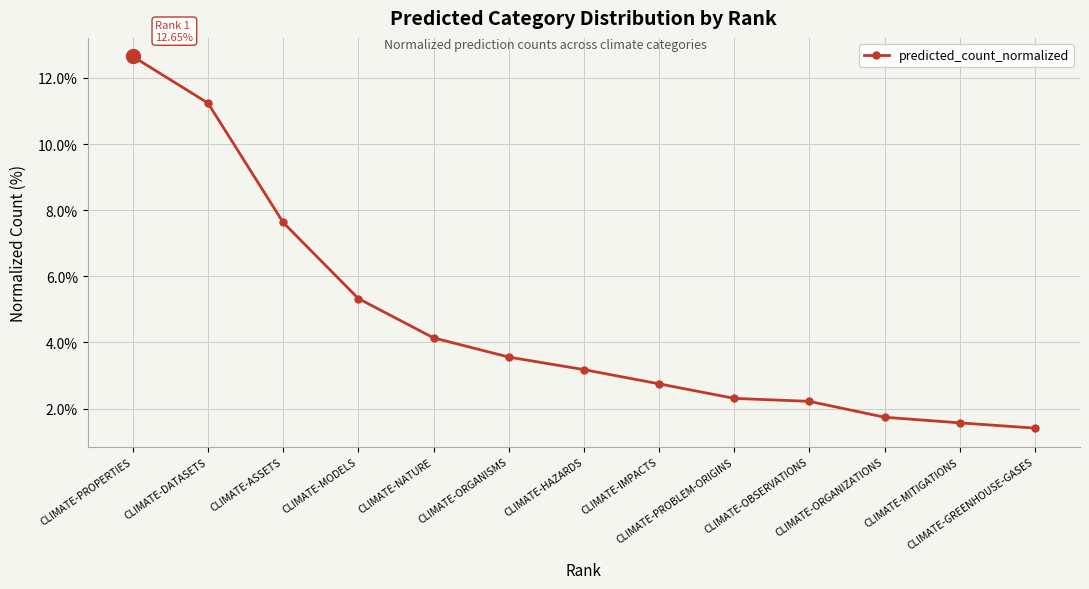

Which label corresponds to the smallest value in the chart?

CLIMATE-GREENHOUSE-GASES